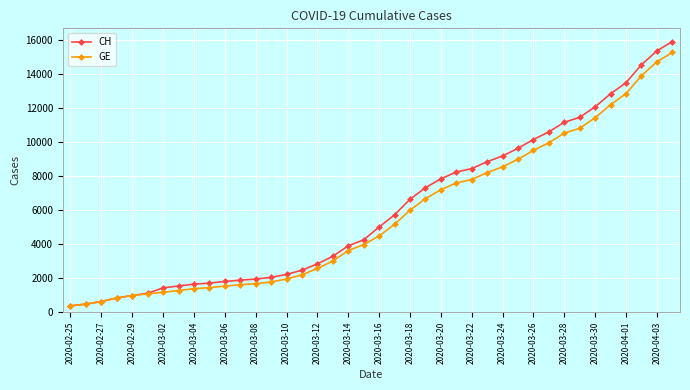

What is the minimum value for CH?

375